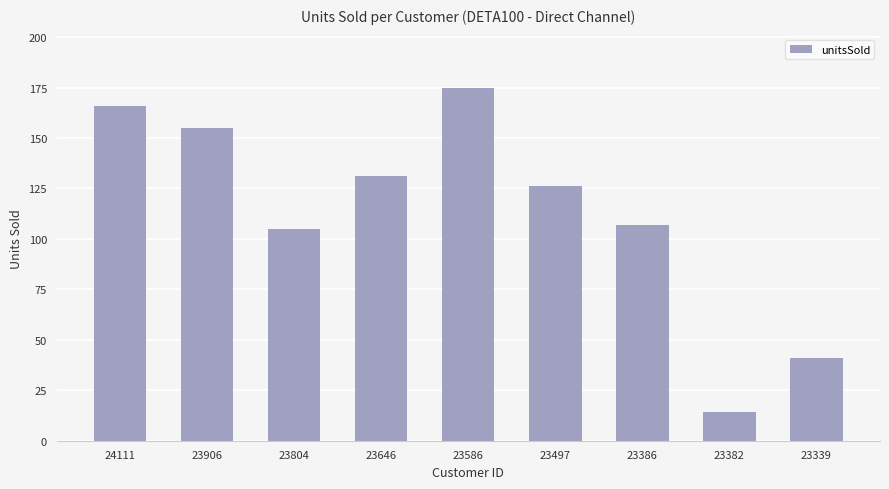

True or false: the data shows 41 at 23339.

True